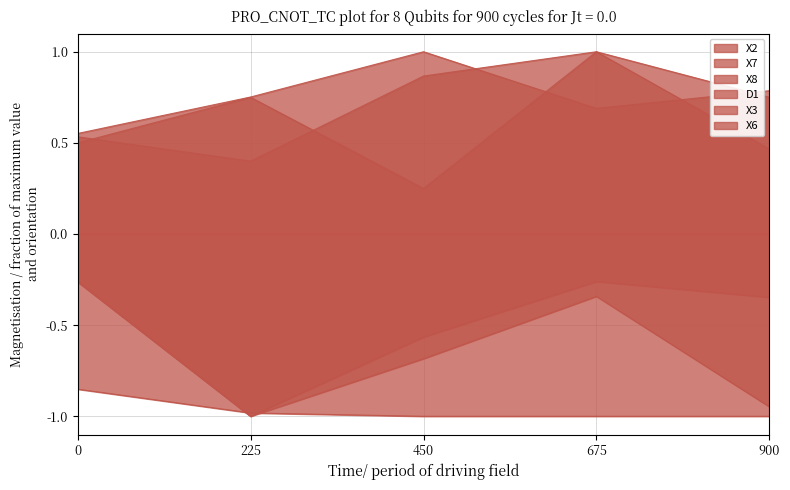

How many lines are shown in the chart?

6